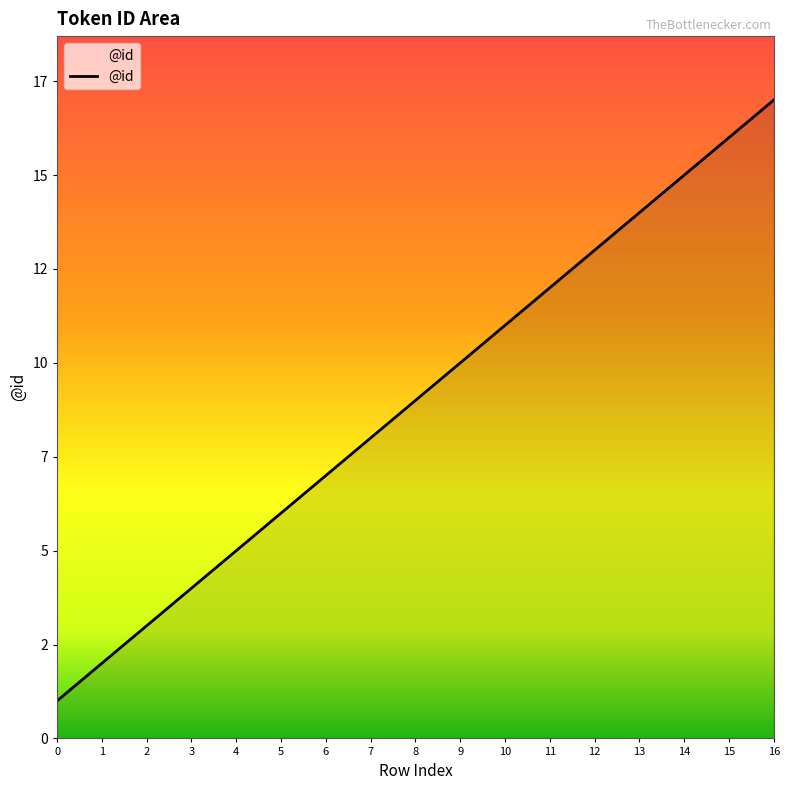

True or false: the data has more than 1 interior local peaks.

False